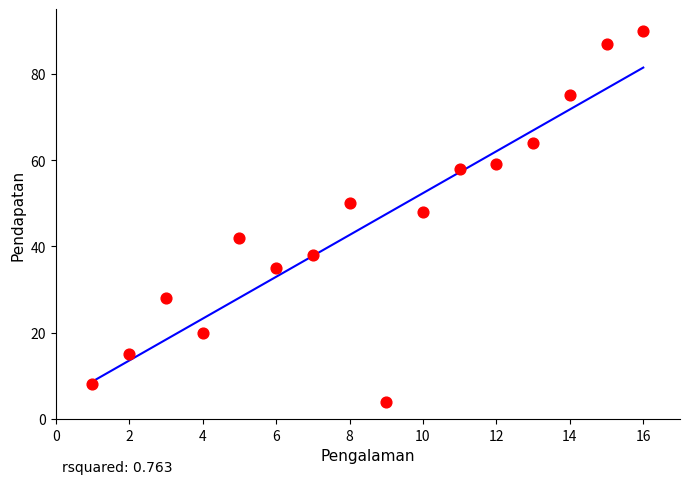

What is the range of X values (max minus min)?

15